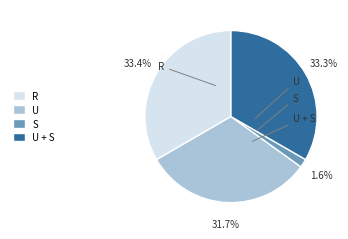

How many segments does this pie chart have?

4